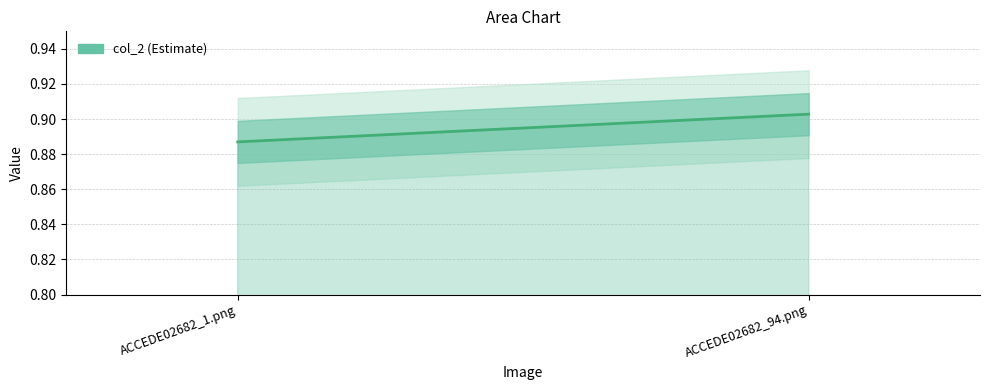

At which category does the chart reach its minimum across all series?

ACCEDE02682_1.png